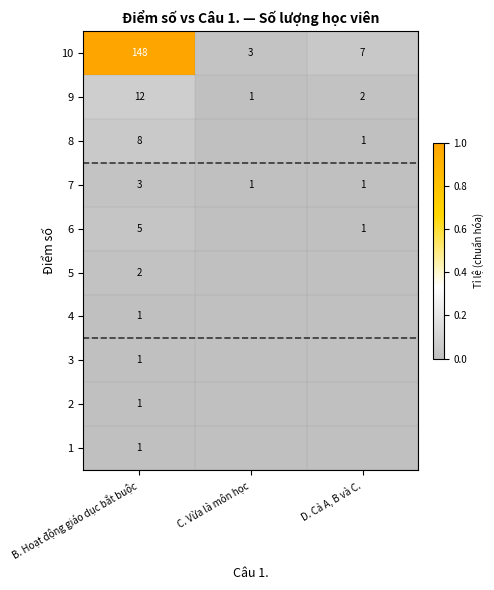

What is the sum of the 10 values at D. Cả A, B và C. and B. Hoạt động giáo dục bắt buộc?

155